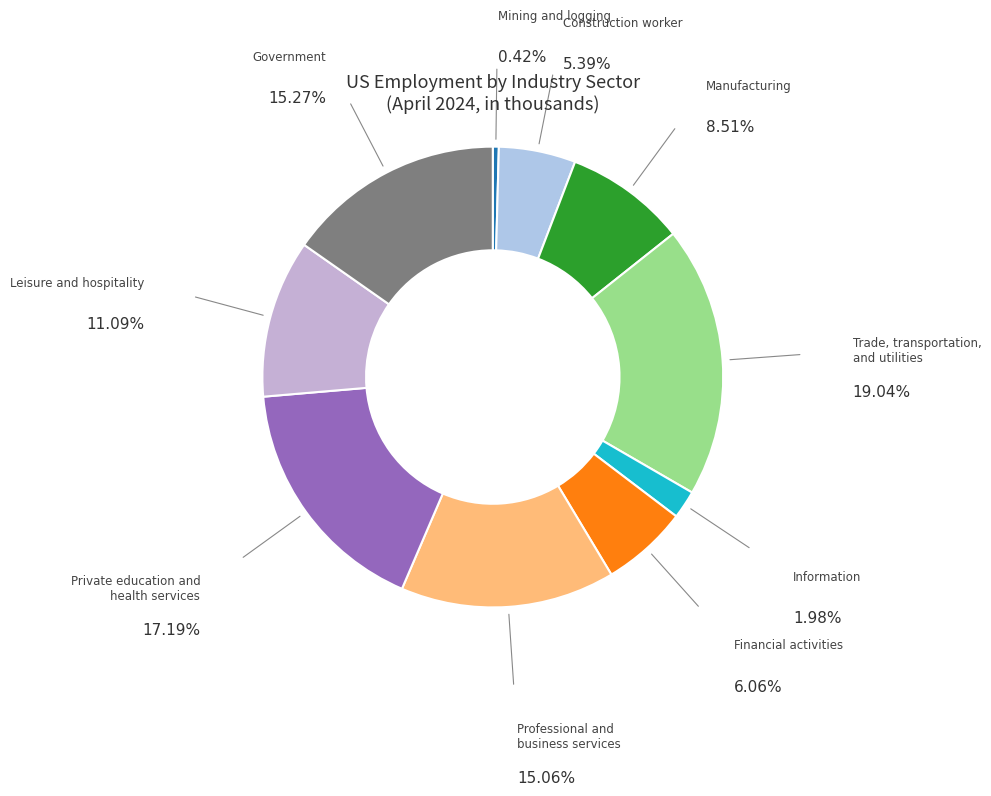

How many segments does this pie chart have?

10